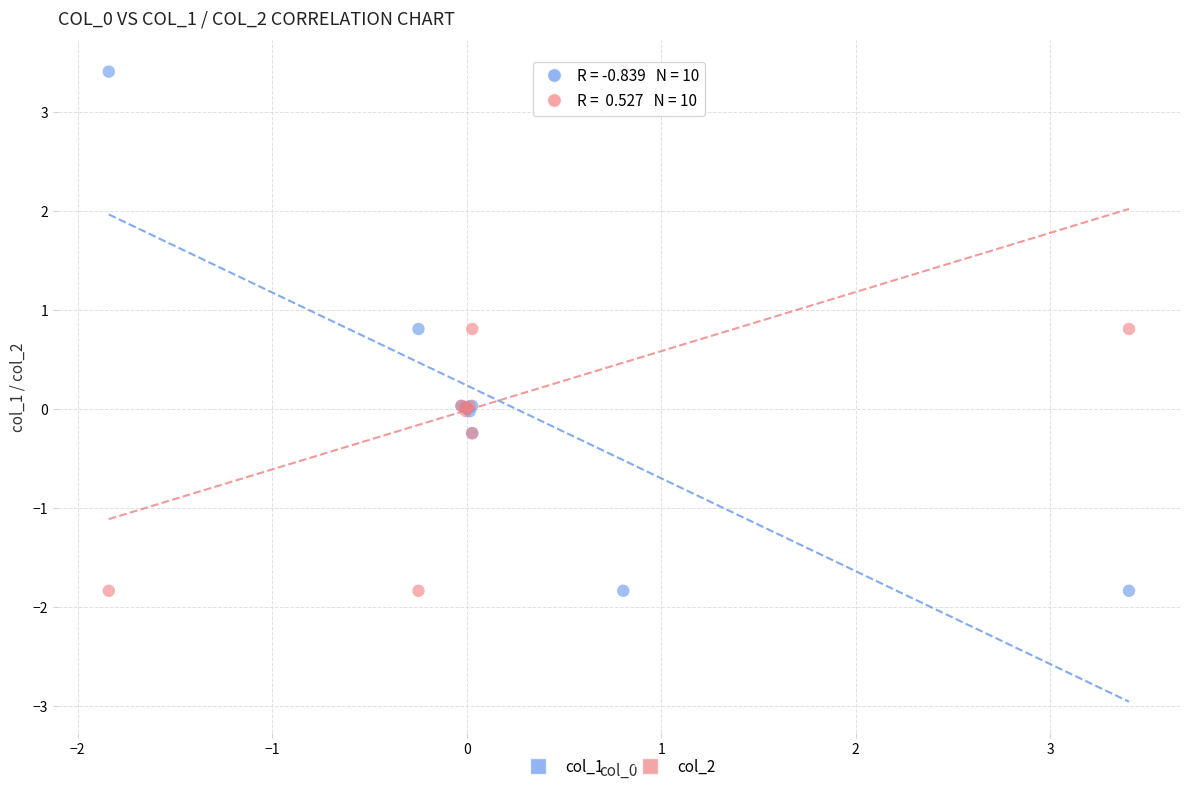

What is the X range (max minus min) for the scatter plot?

5.2